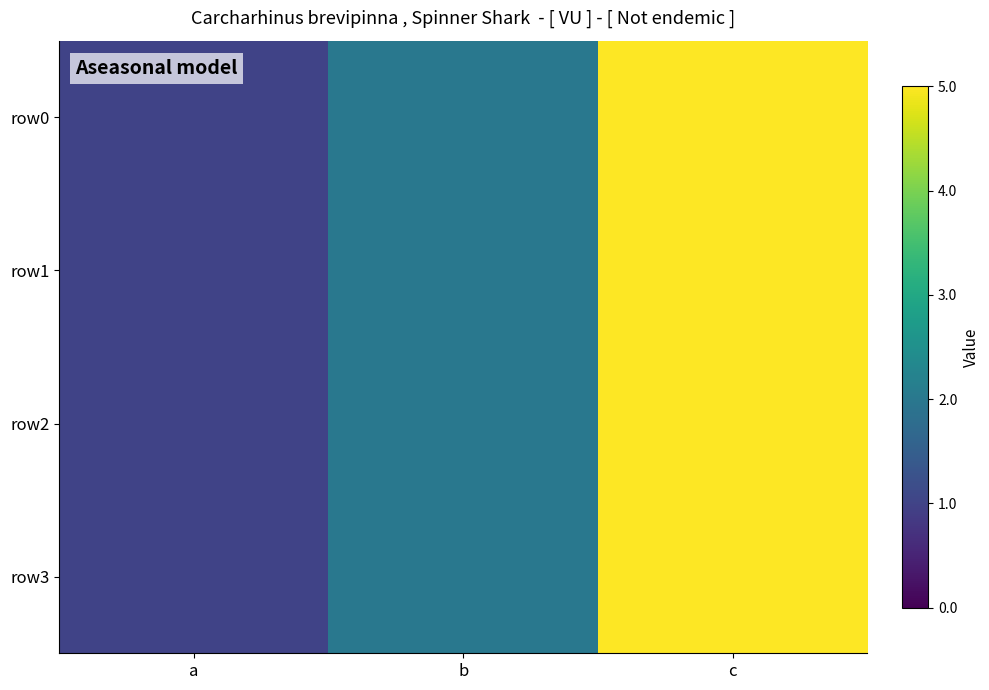

Reading left to right, transcribe all the data shown in this chart.

row0: a=1	b=2	c=5
row1: a=1	b=2	c=5
row2: a=1	b=2	c=5
row3: a=1	b=2	c=5